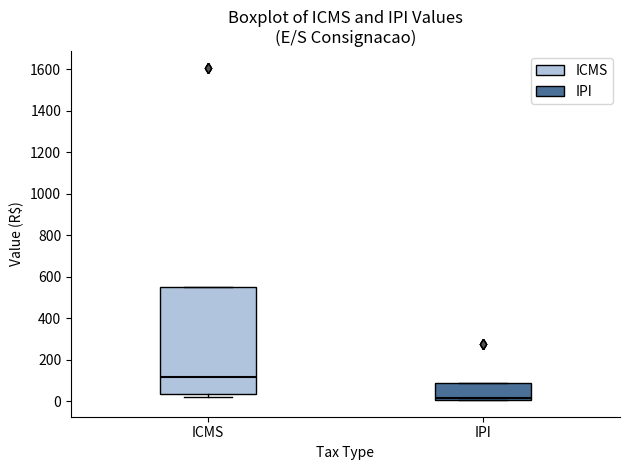

Reading left to right, transcribe this box plot: for each box, give where its median line is, the range the box spans, and where its two whiskers end, as read against the y-axis. The values are not printed on the chart, so give them approximately, as read against the axis.

ICMS: median 120, box 40 to 540, whiskers 20 to 540
IPI: median 20, box 0 to 100, whiskers 0 to 100